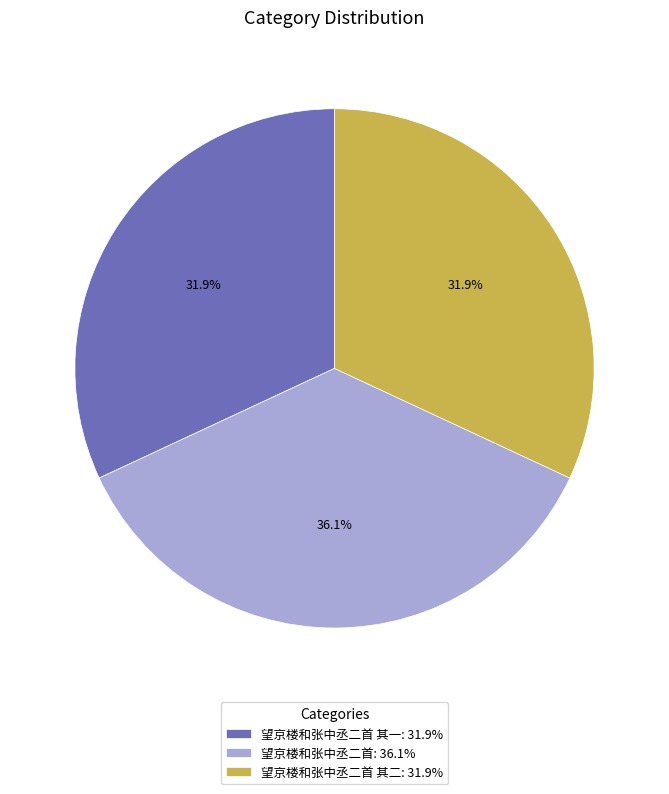

Is there a majority slice in this chart?

No